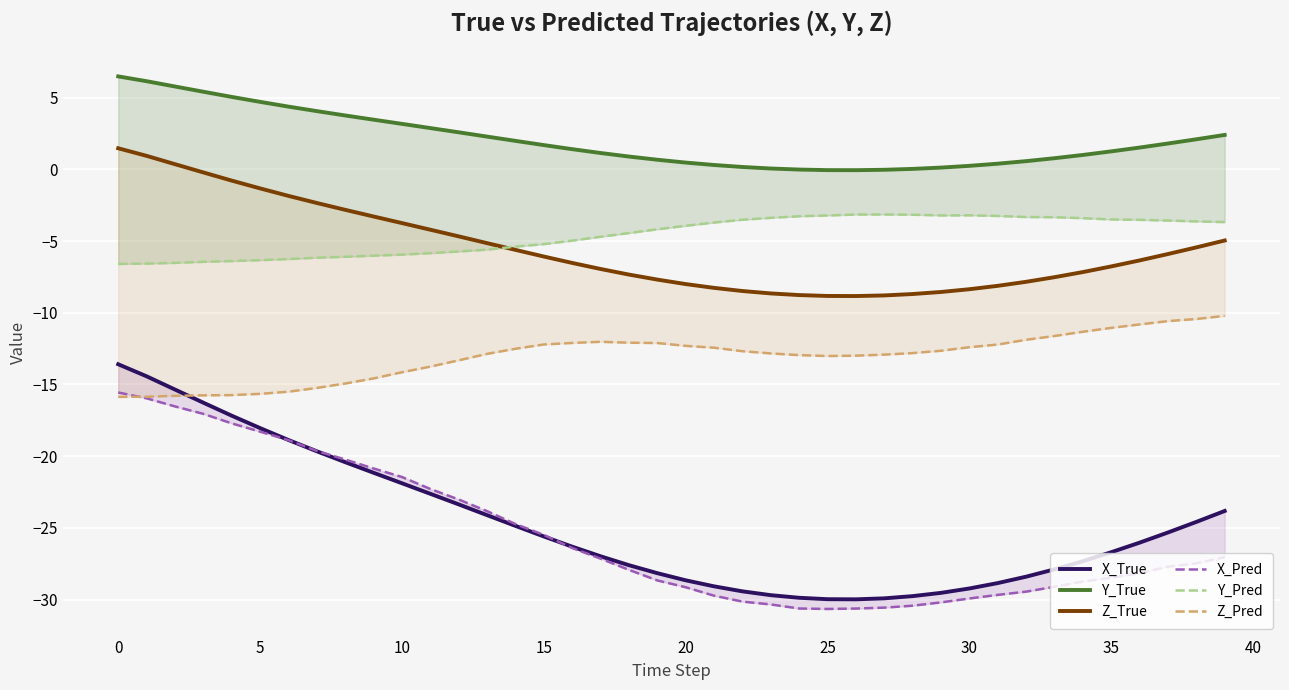

Where is Y_True nearest to the value 3?

11